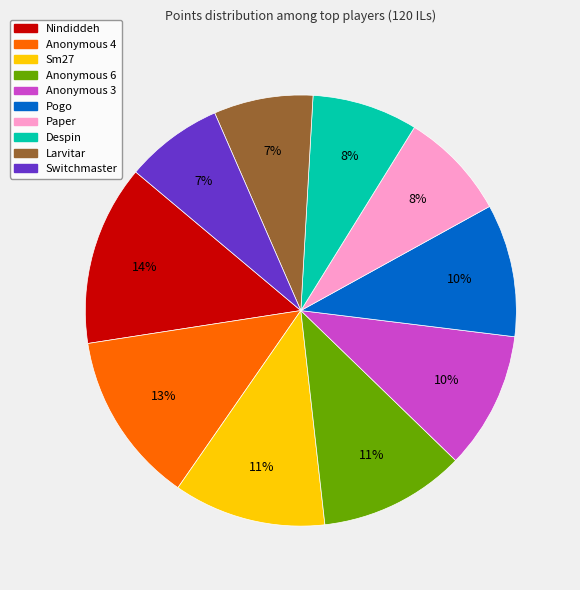

To the nearest percent, what portion does Nindiddeh represent?

14%